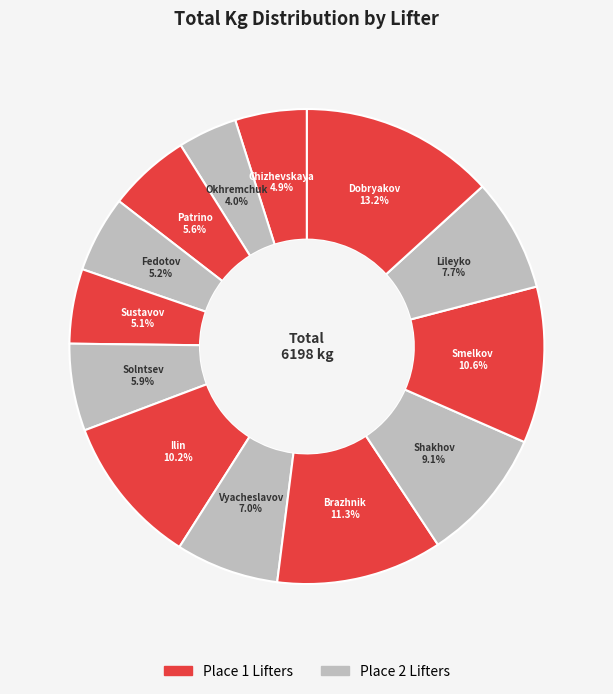

Rank the categories by value from lowest to highest.

Okhremchuk, Chizhevskaya, Sustavov, Fedotov, Patrino, Solntsev, Vyacheslavov, Lileyko, Shakhov, Ilin, Smelkov, Brazhnik, Dobryakov